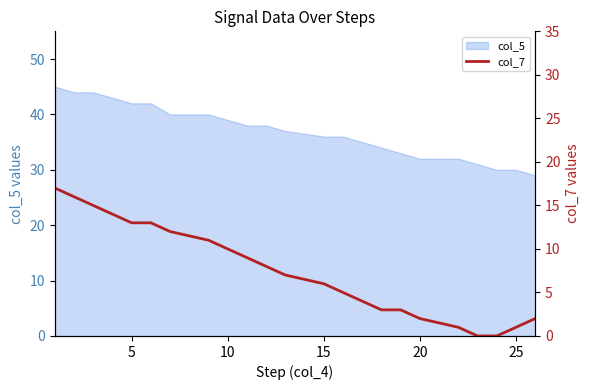

The value of col_5 at 15 is 36. True or false?

True